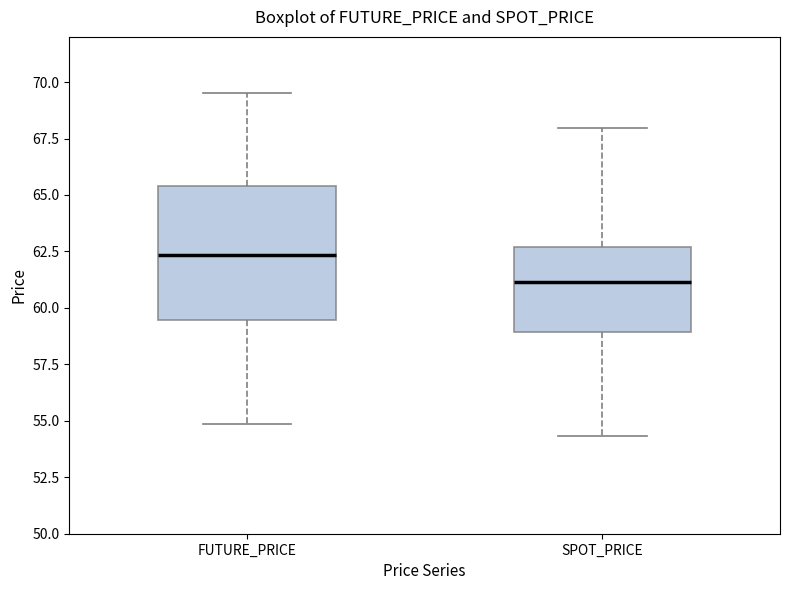

Reading left to right, read every box against the y-axis: the position of its median line, the range the box covers, and the ends of its whiskers. The values are not printed on the chart, so give them approximately, as read against the axis.

FUTURE_PRICE: median 62.5, box 59.5 to 65.5, whiskers 55.0 to 69.5
SPOT_PRICE: median 61.0, box 59.0 to 62.5, whiskers 54.5 to 68.0